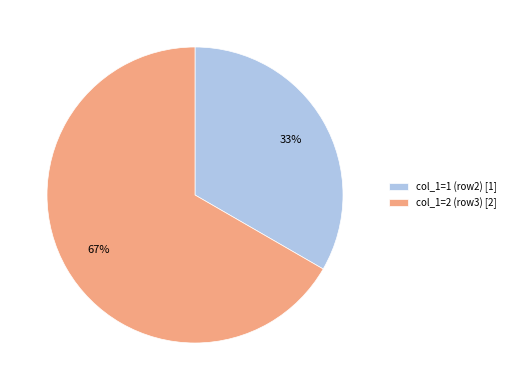

To the nearest percent, what is the combined percentage of col_1=2 (row3) [2] and col_1=1 (row2) [1]?

100%